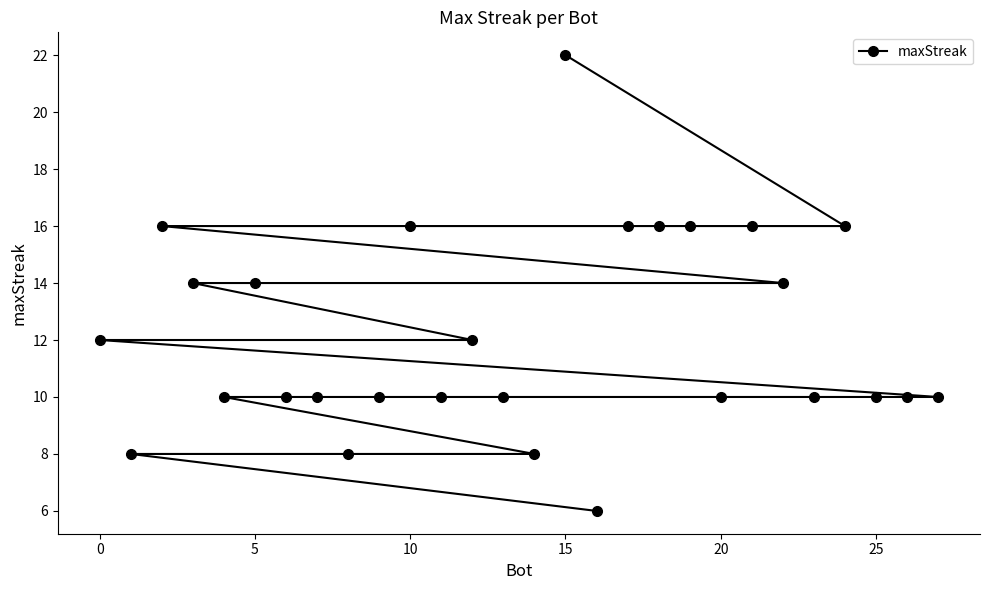

What is the smallest value displayed?

6